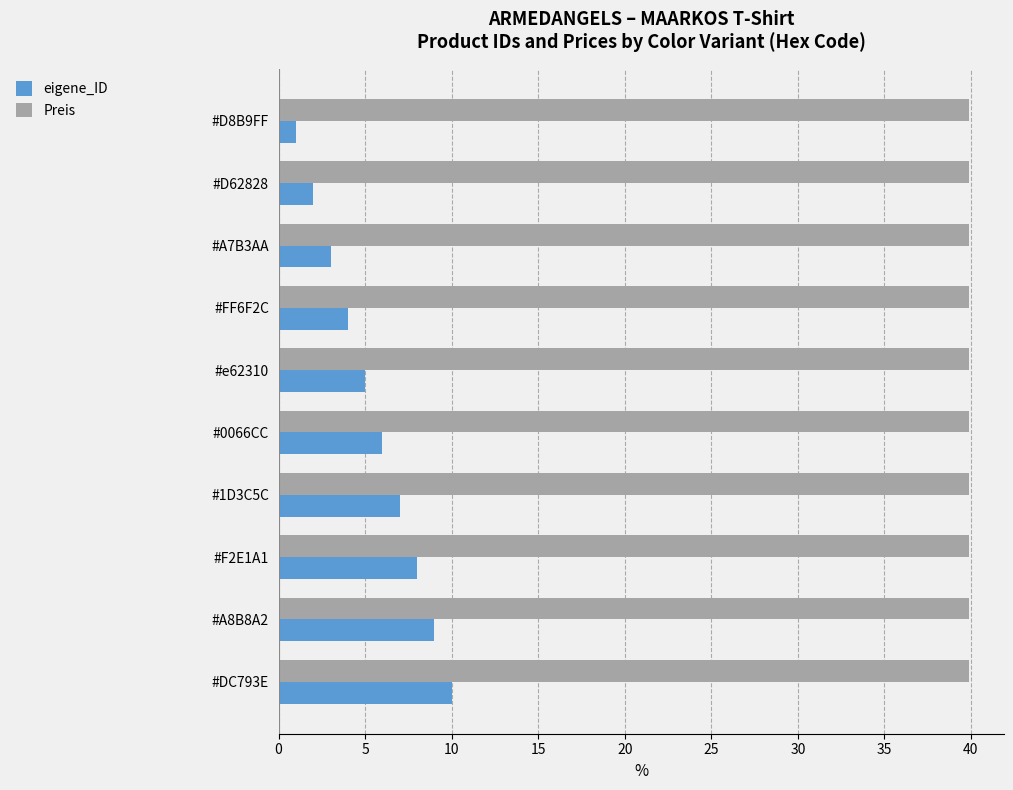

List the series in order of their peak value, lowest first.

eigene_ID, Preis